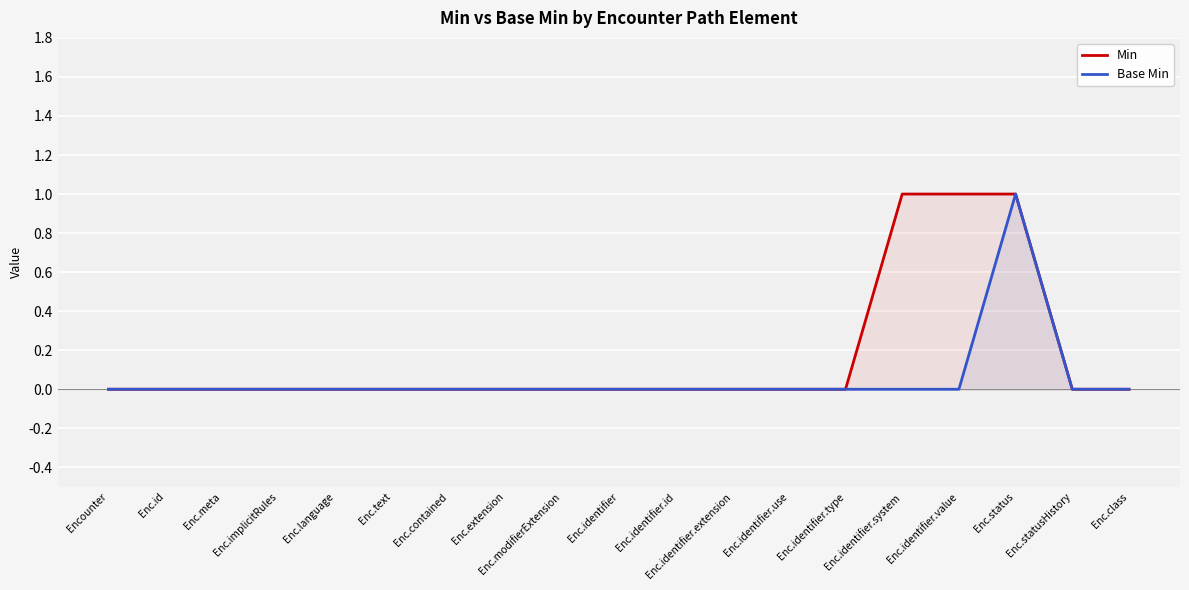

Is it true that Base Min equals 0 at Enc.extension?

True